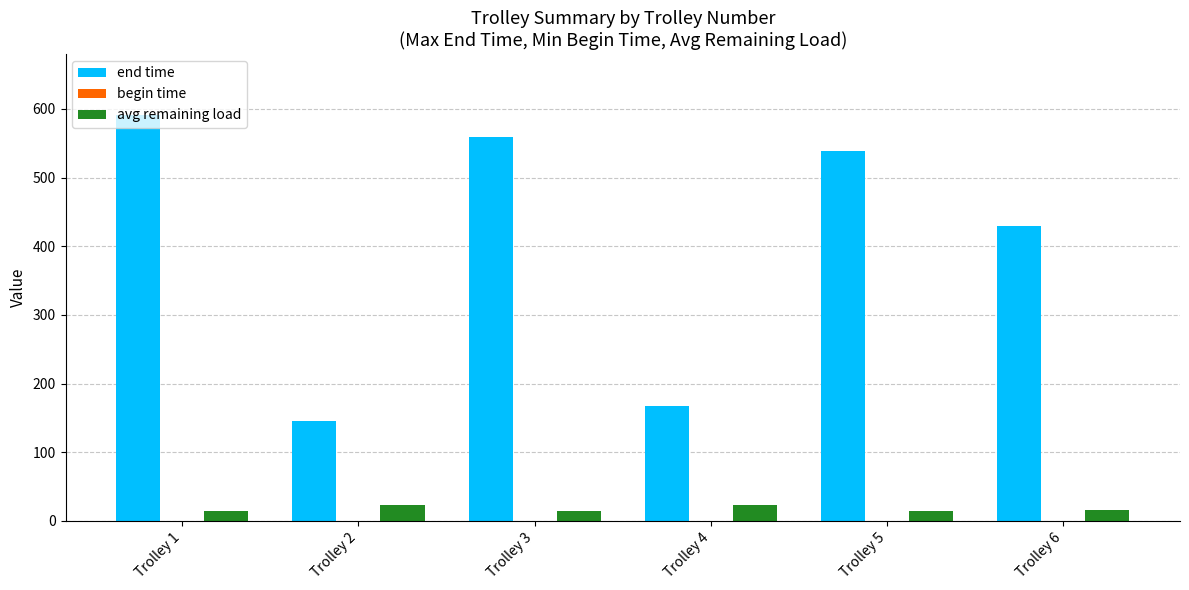

What is the sum of the end time values at Trolley 4 and Trolley 3?

726.8